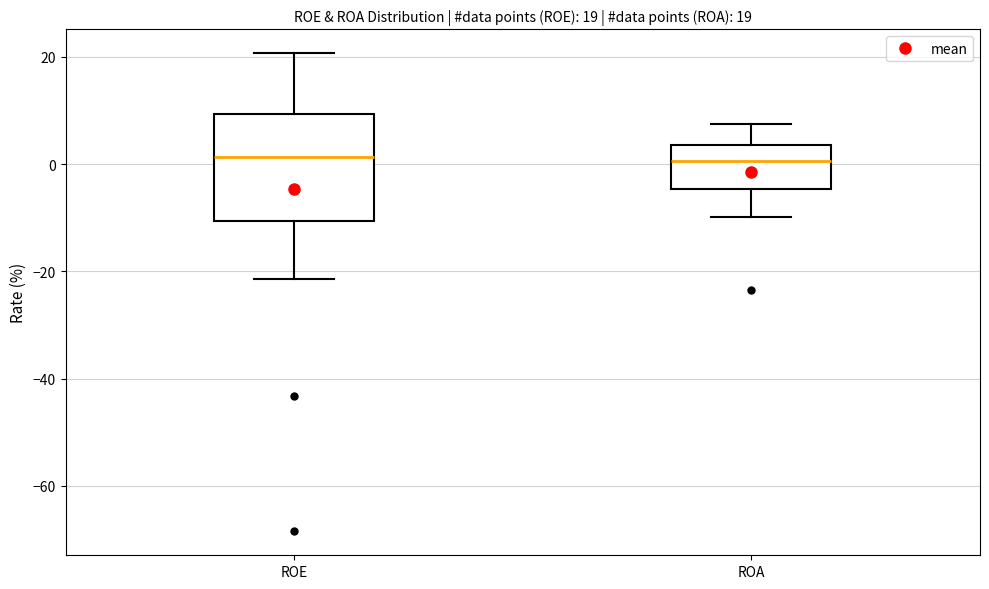

Comparing the boxes themselves (not the whiskers), which one is the tallest?

ROE